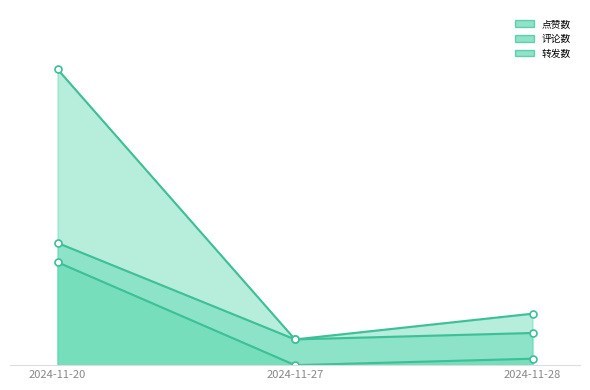

Which category has the lowest value in the 点赞数 series?

2024-11-27